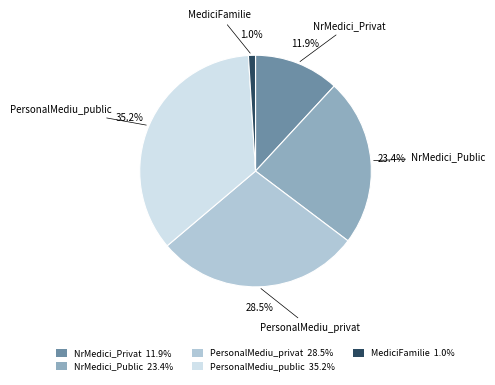

To the nearest percent, what is the average slice percentage?

20%